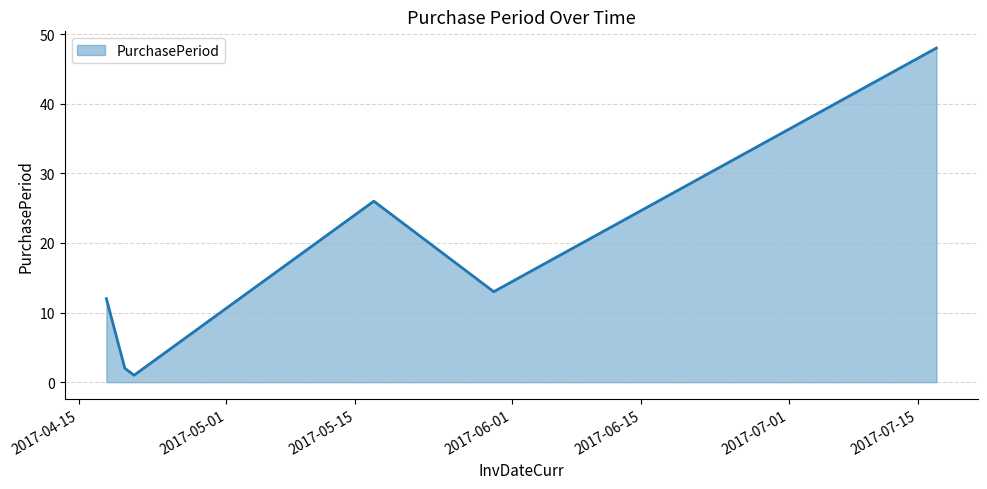

Reading left to right, extract all data points from this chart.

12	2	1	26	13	48